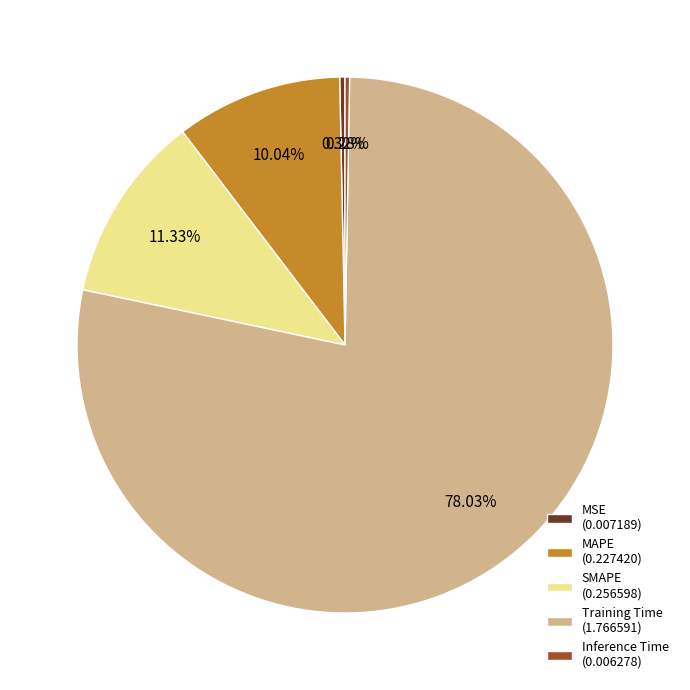

What percentage is the SMAPE slice, to the nearest percent?

11%